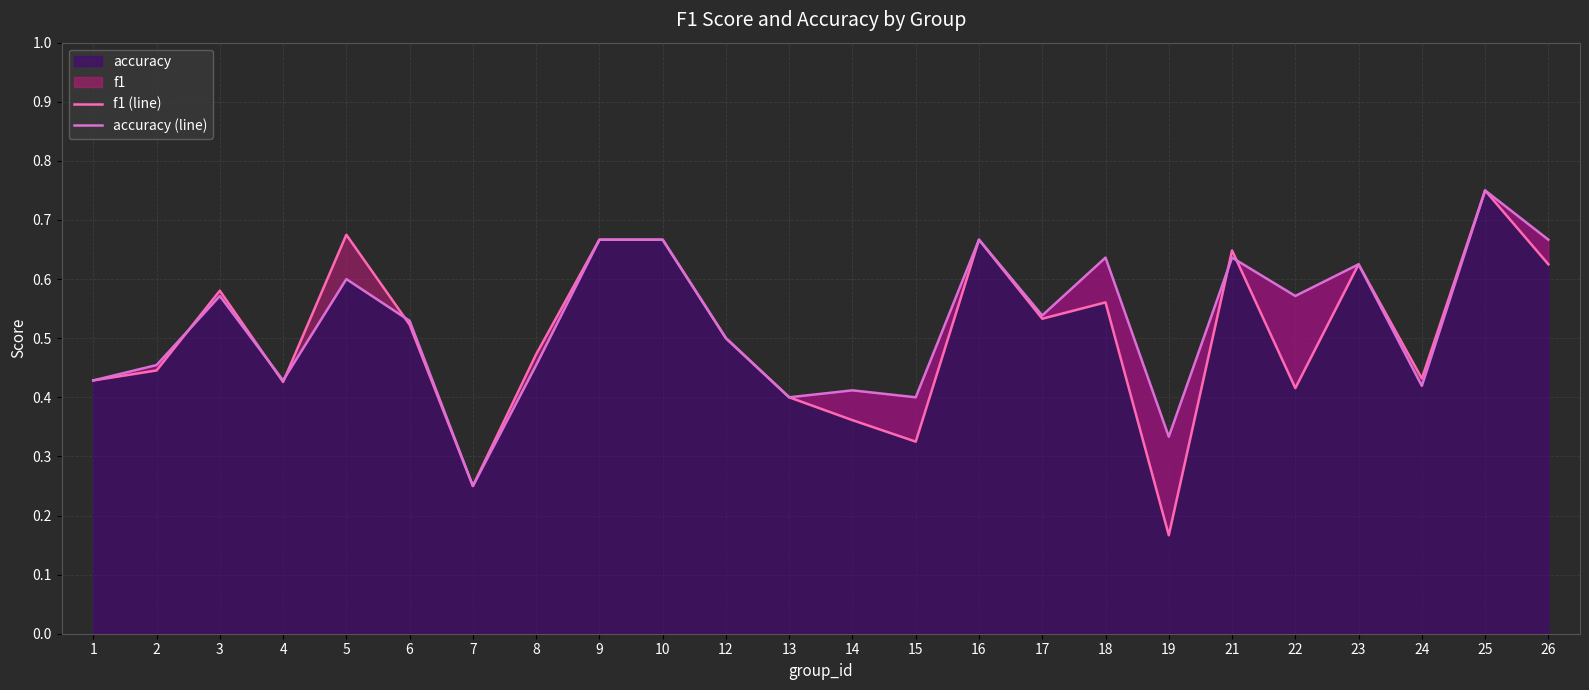

Which series has the widest spread of values?

f1 (line)